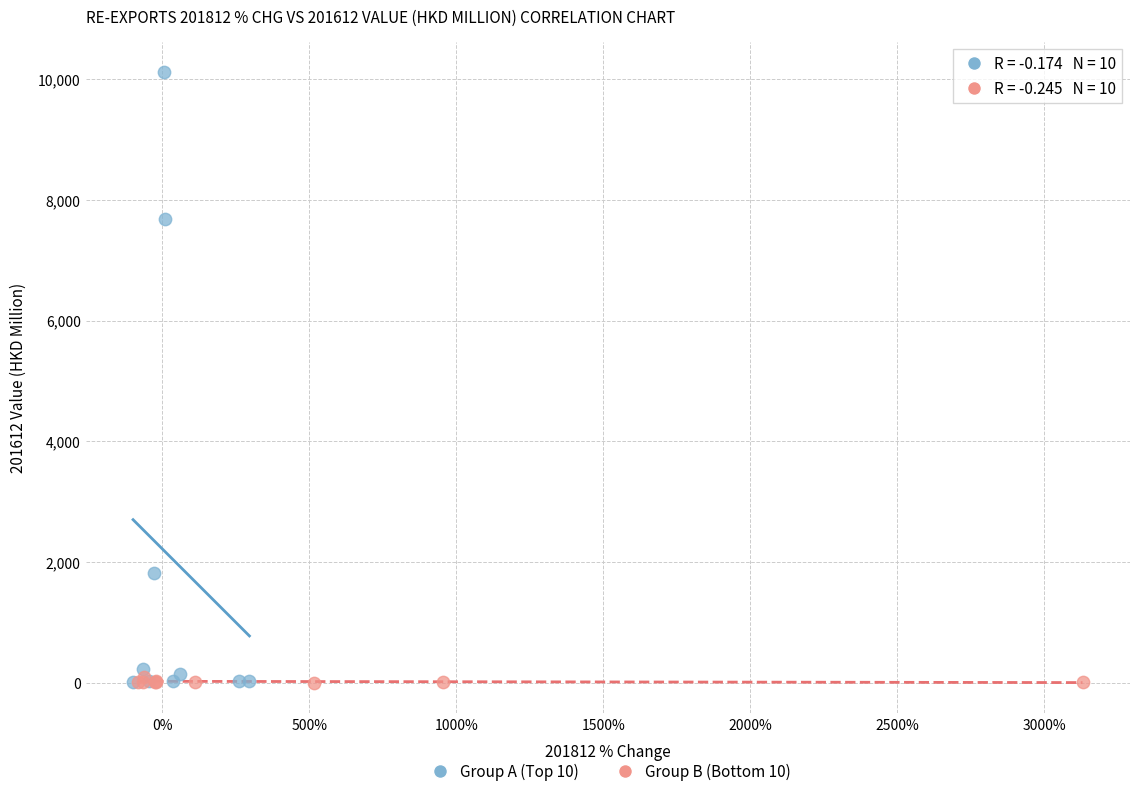

Which series has the largest Y range (max minus min)?

Group A (Top 10)